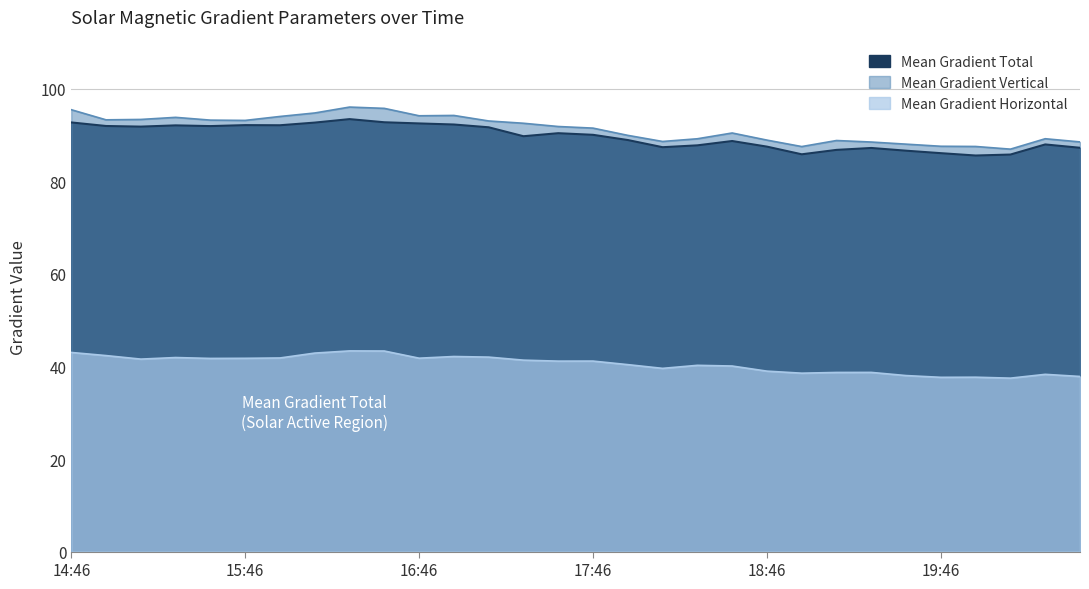

At which category does the chart reach its minimum across all series?

20:10